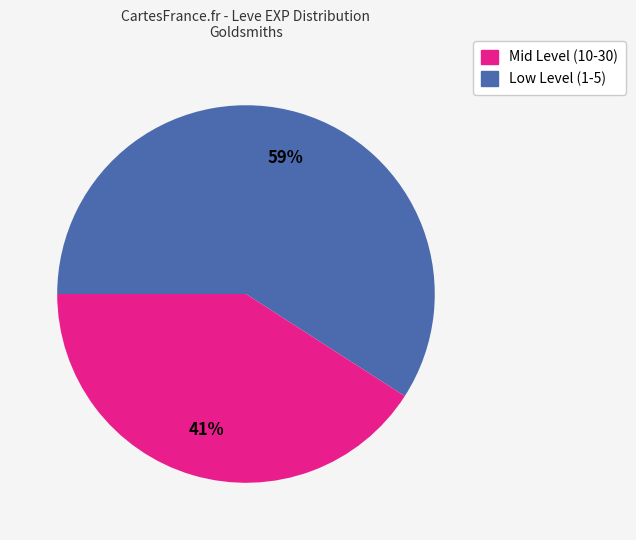

How many segments does this pie chart have?

2